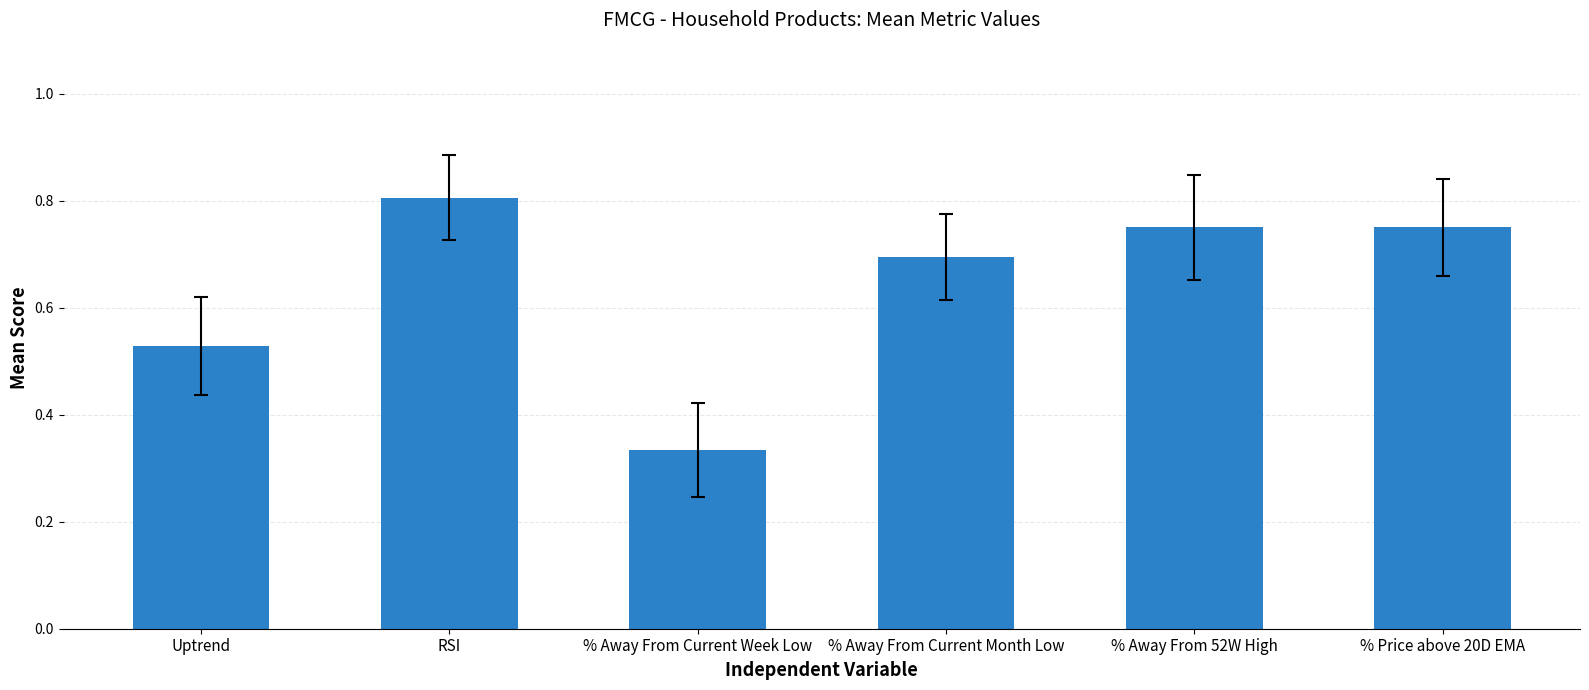

At which category does the chart reach its minimum across all series?

% Away From Current Week Low